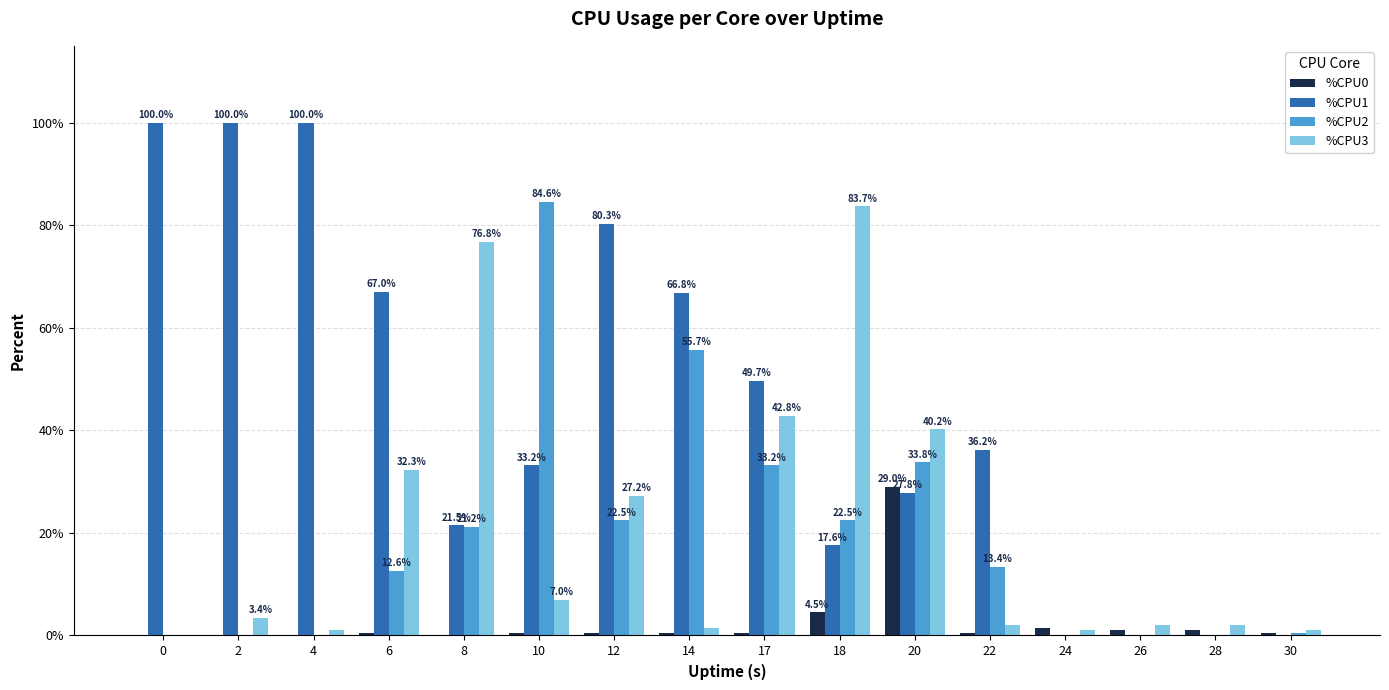

What are all the series names shown in the legend?

%CPU0, %CPU1, %CPU2, %CPU3